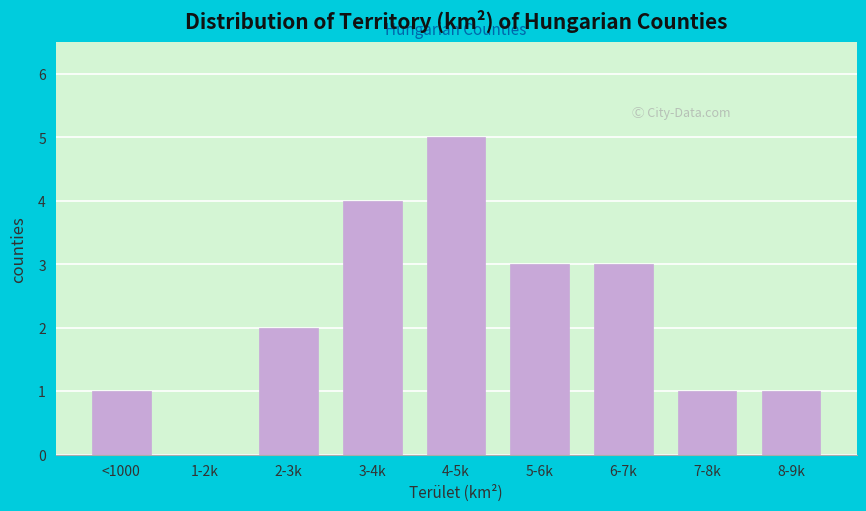

Reading left to right, transcribe all the data shown in this chart.

<1000=1	1-2k=0	2-3k=2	3-4k=4	4-5k=5	5-6k=3	6-7k=3	7-8k=1	8-9k=1